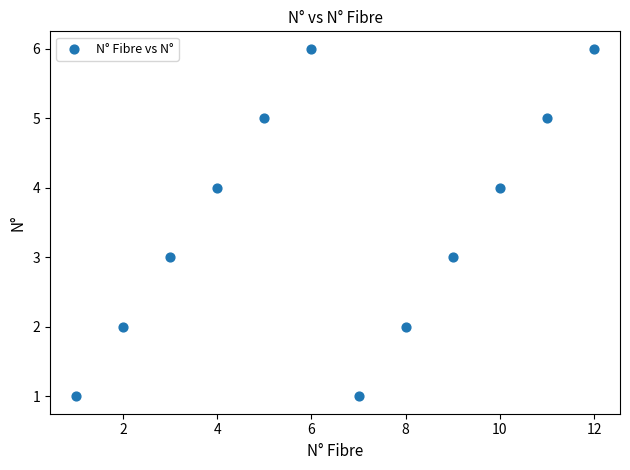

What is the average X value?

6